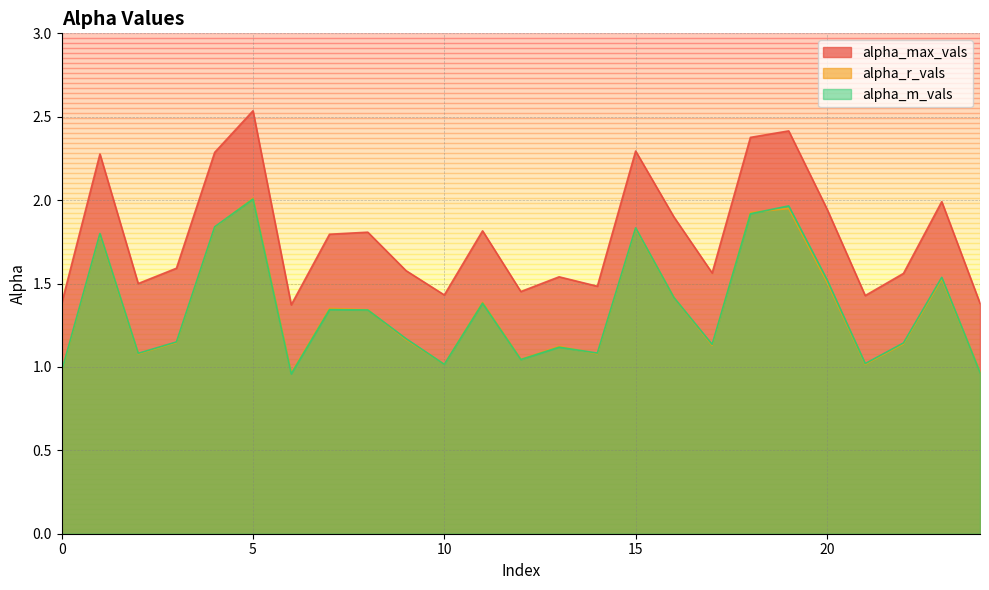

Between 8 and 0, which is larger?

8